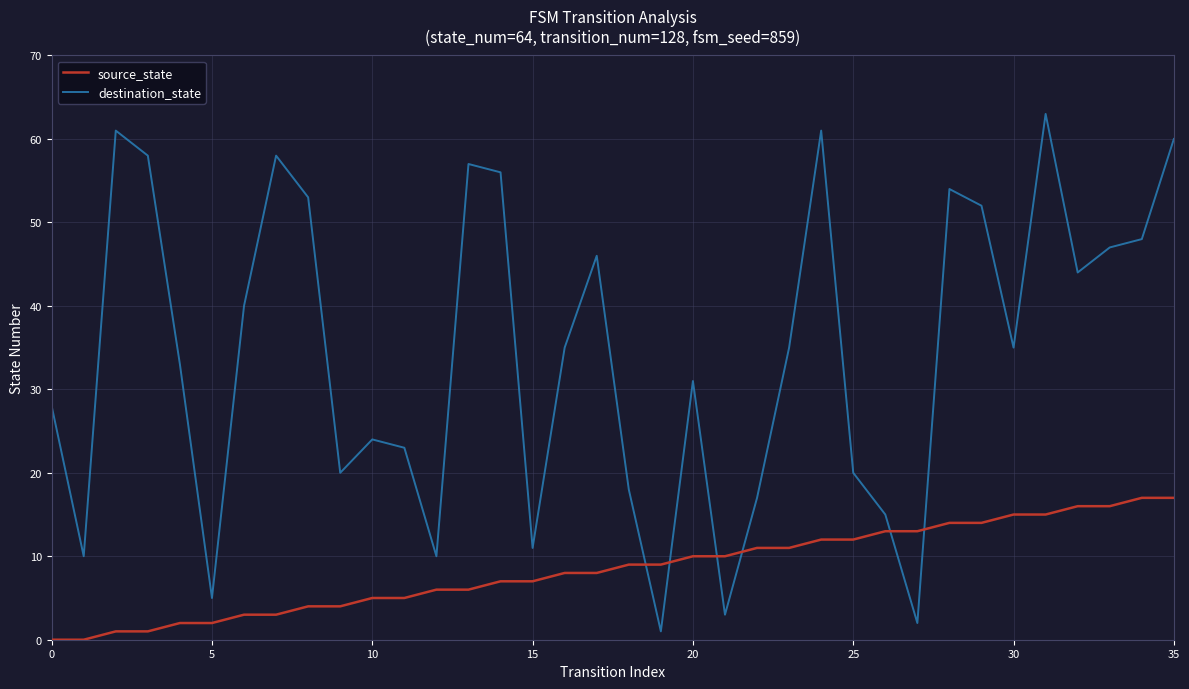

Which series ends up on top after the final intersection of destination_state and source_state?

destination_state